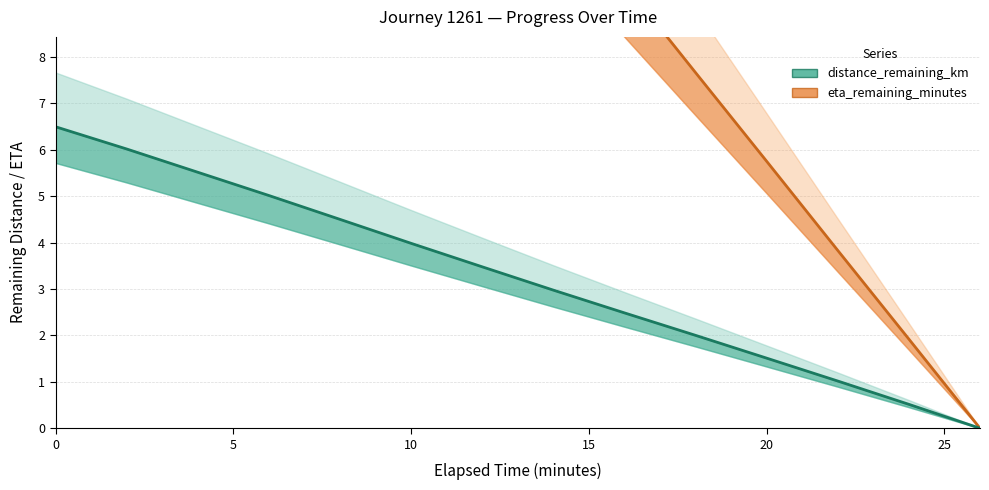

At 0, list the series in order from largest to smallest.

eta_remaining_minutes, distance_remaining_km